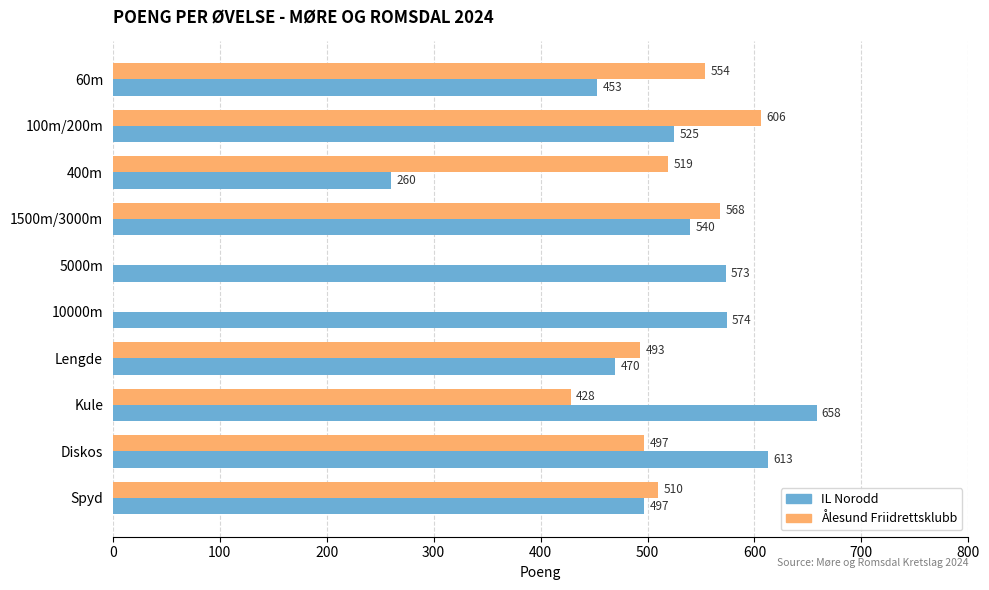

What is the total value across all series at 100m/200m?

1131